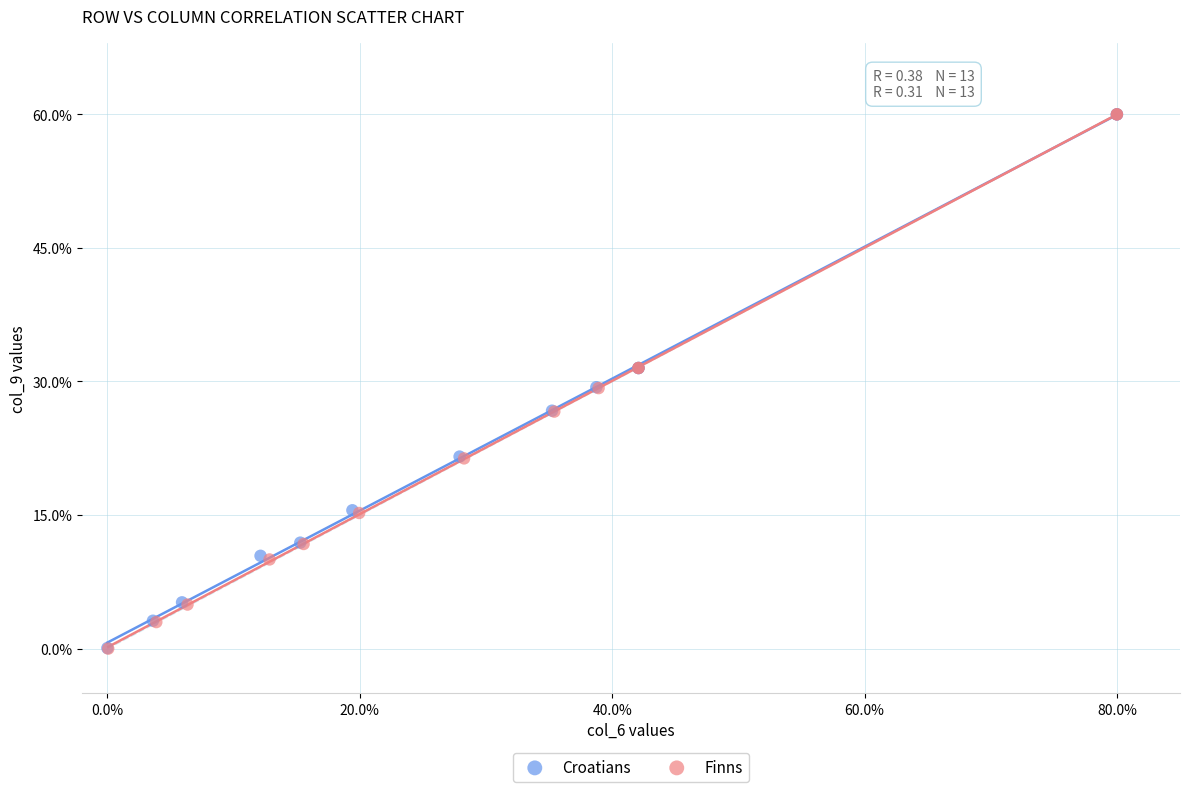

Which series has the widest spread of Y values?

Finns